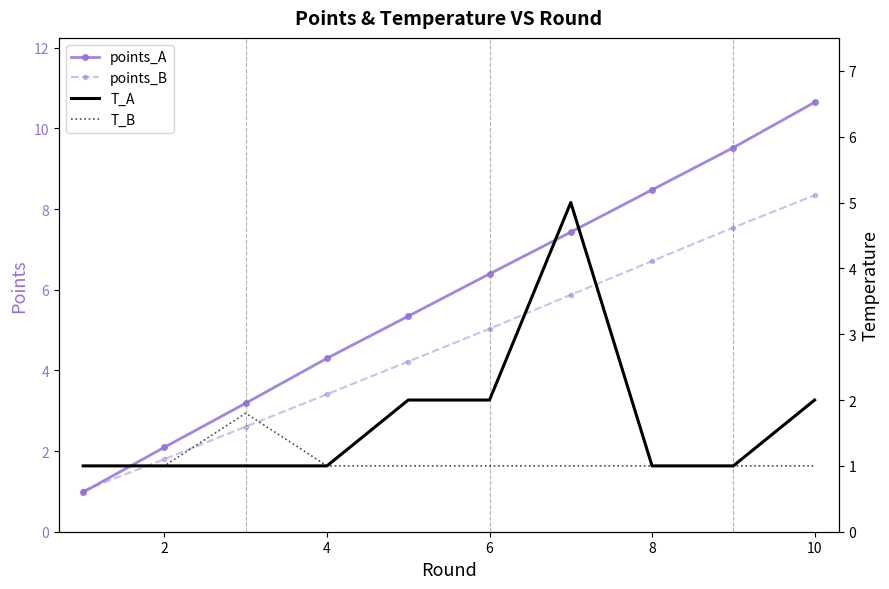

True or false: points_B has more than 1 interior local peaks.

False